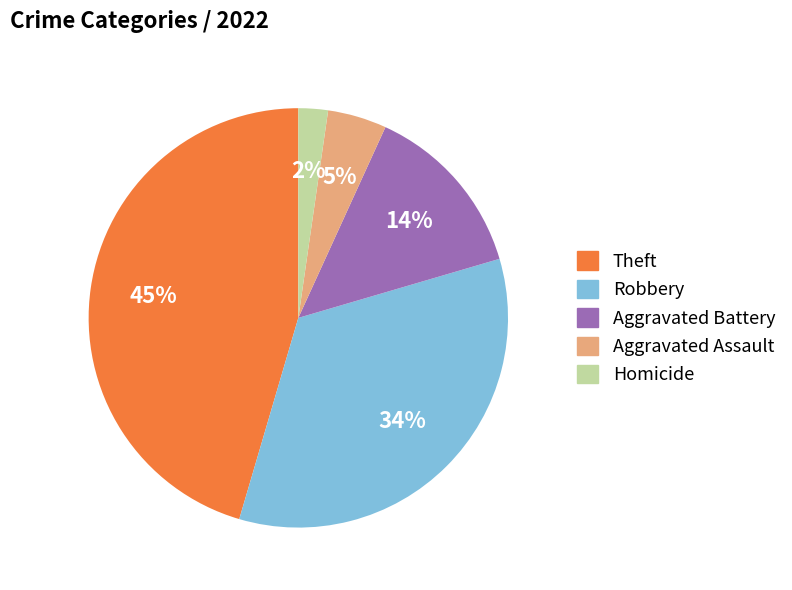

Approximately how many times larger is the value at Aggravated Battery compared to Robbery?

0.4